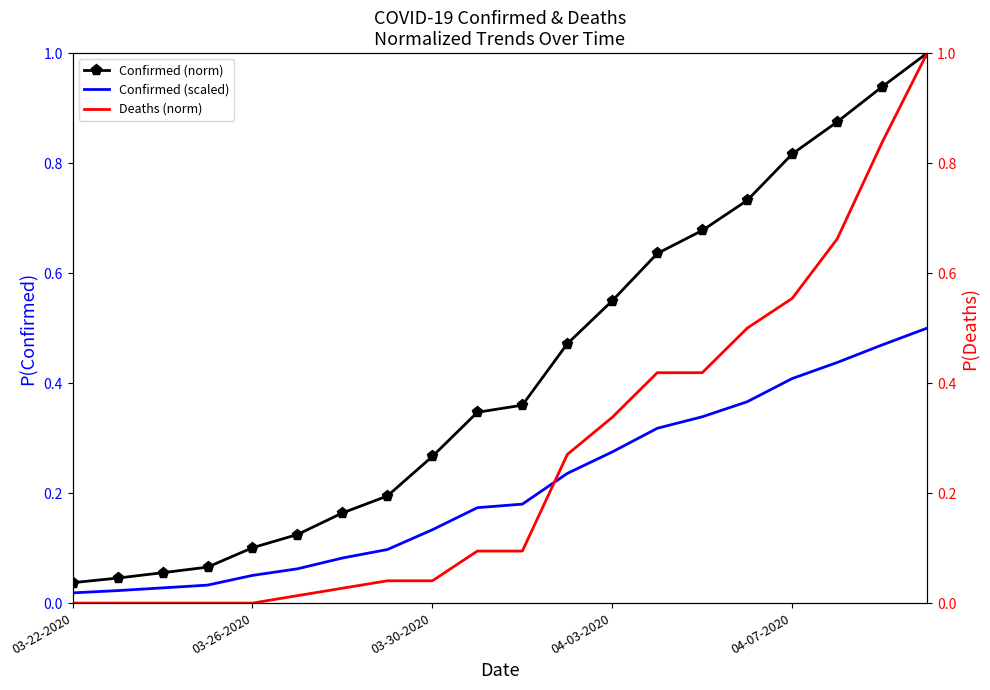

At which category does the chart reach its peak across all series?

19